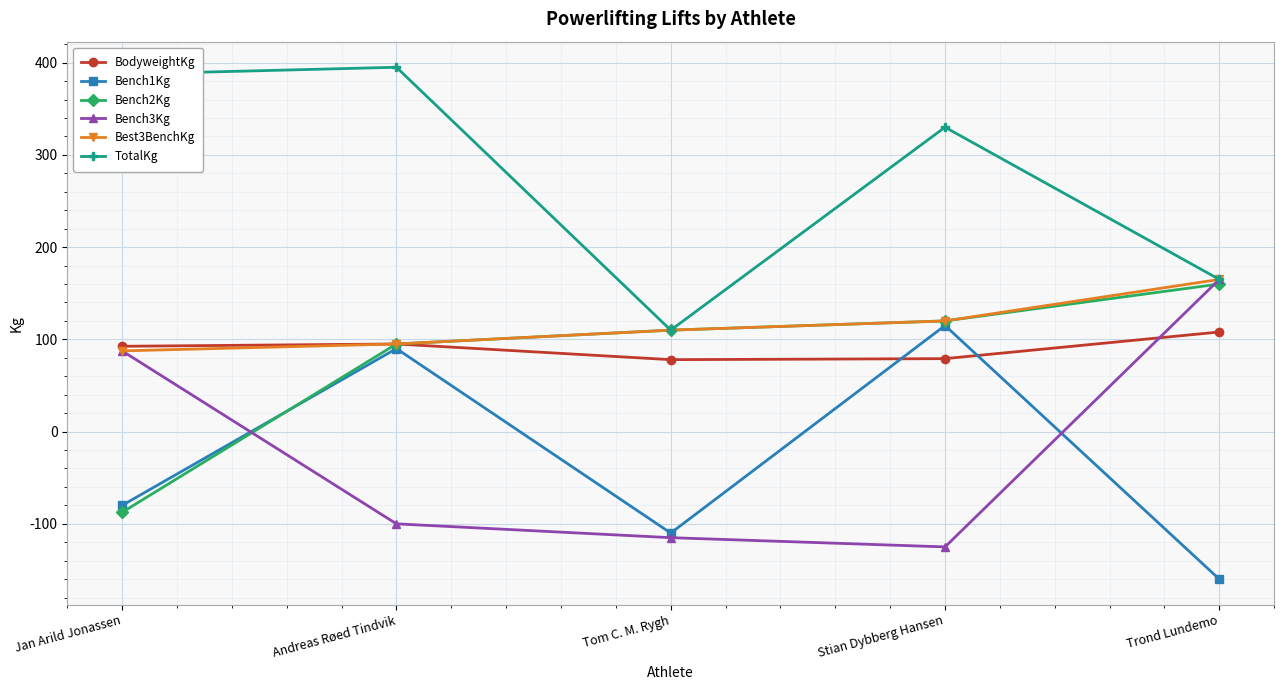

List the labels in order of Bench3Kg value, largest first.

Trond Lundemo, Jan Arild Jonassen, Andreas Røed Tindvik, Tom C. M. Rygh, Stian Dybberg Hansen